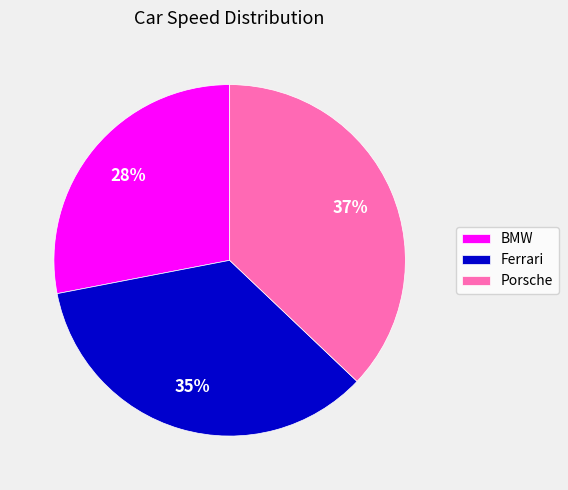

Which category has the smallest portion of the pie?

BMW